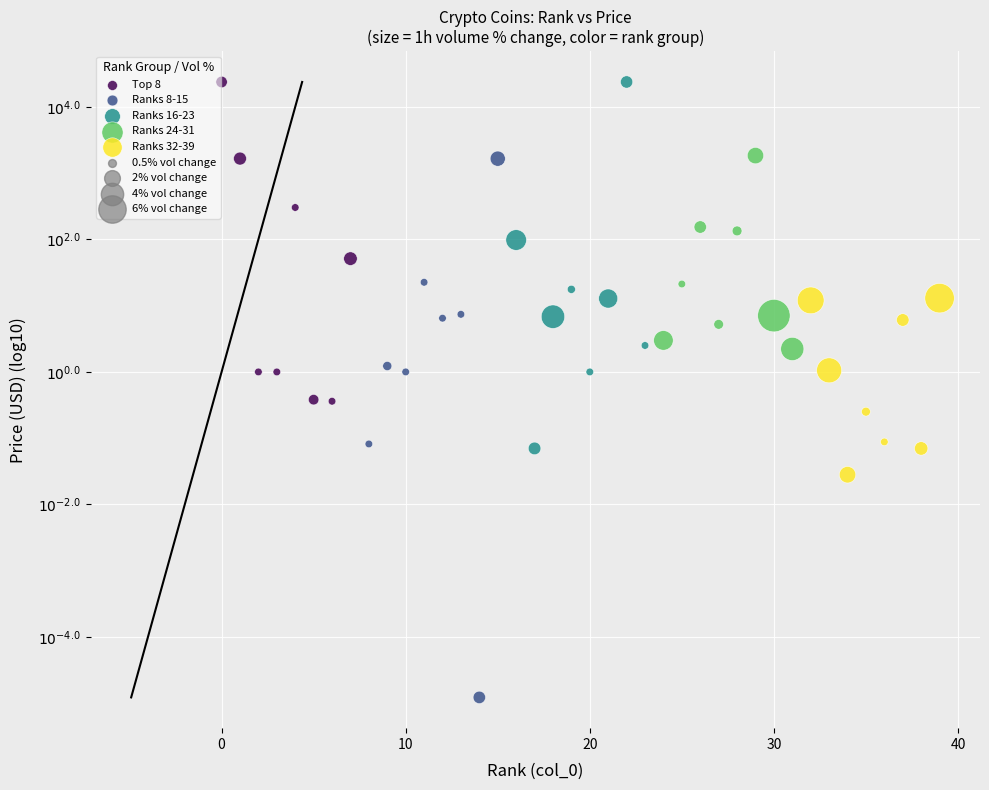

Which series reaches the minimum Y coordinate?

Ranks 8-15